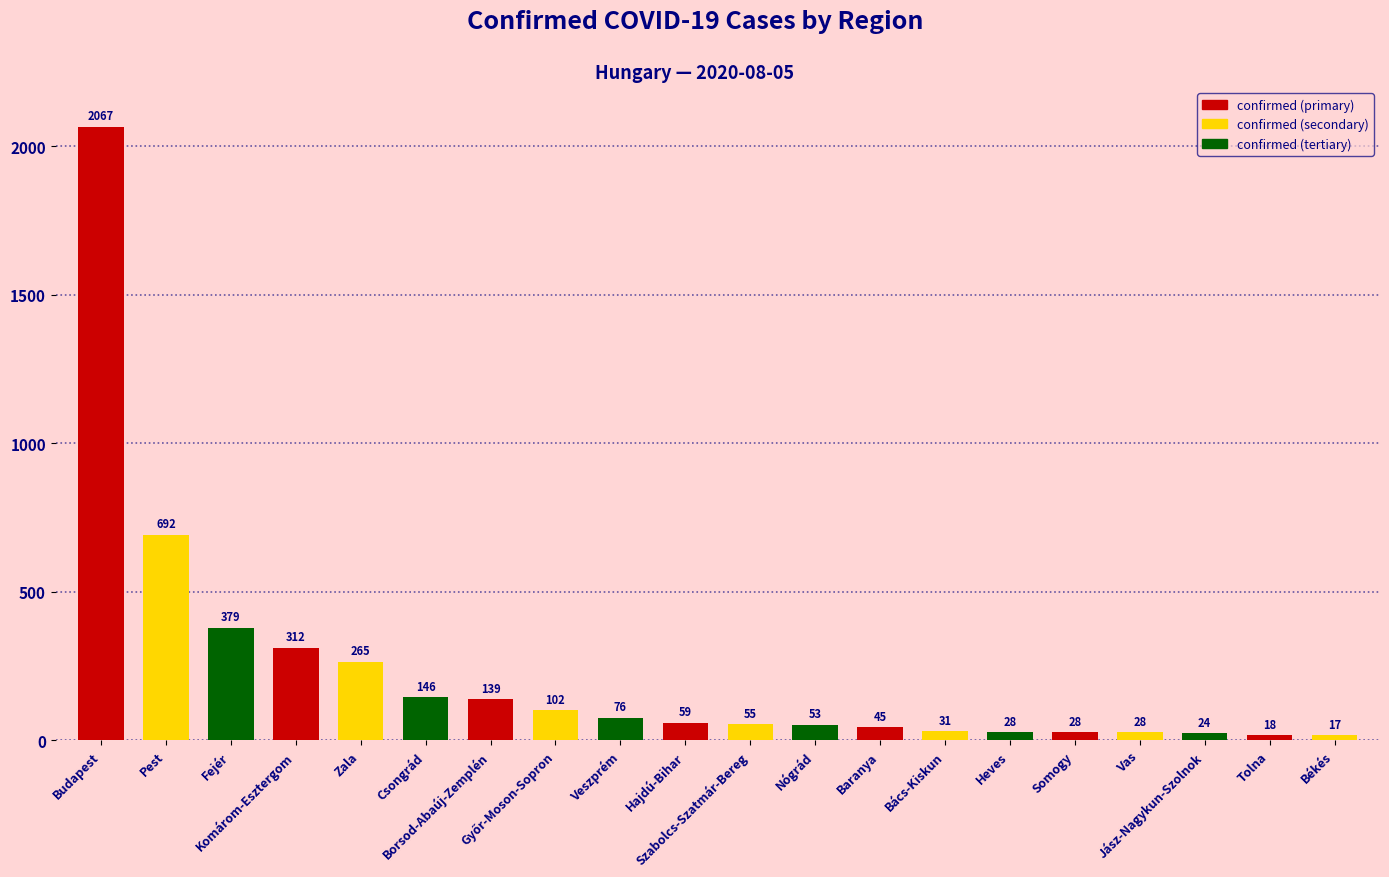

What is the label of the 19th bar from the left?

Tolna